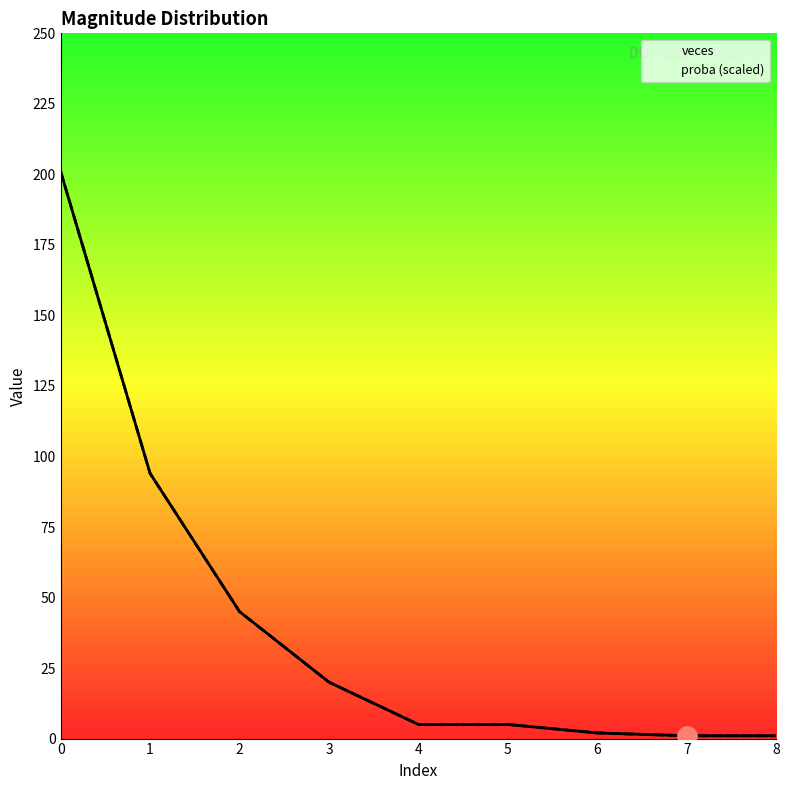

How many intersections are there between proba (scaled) and veces?

2